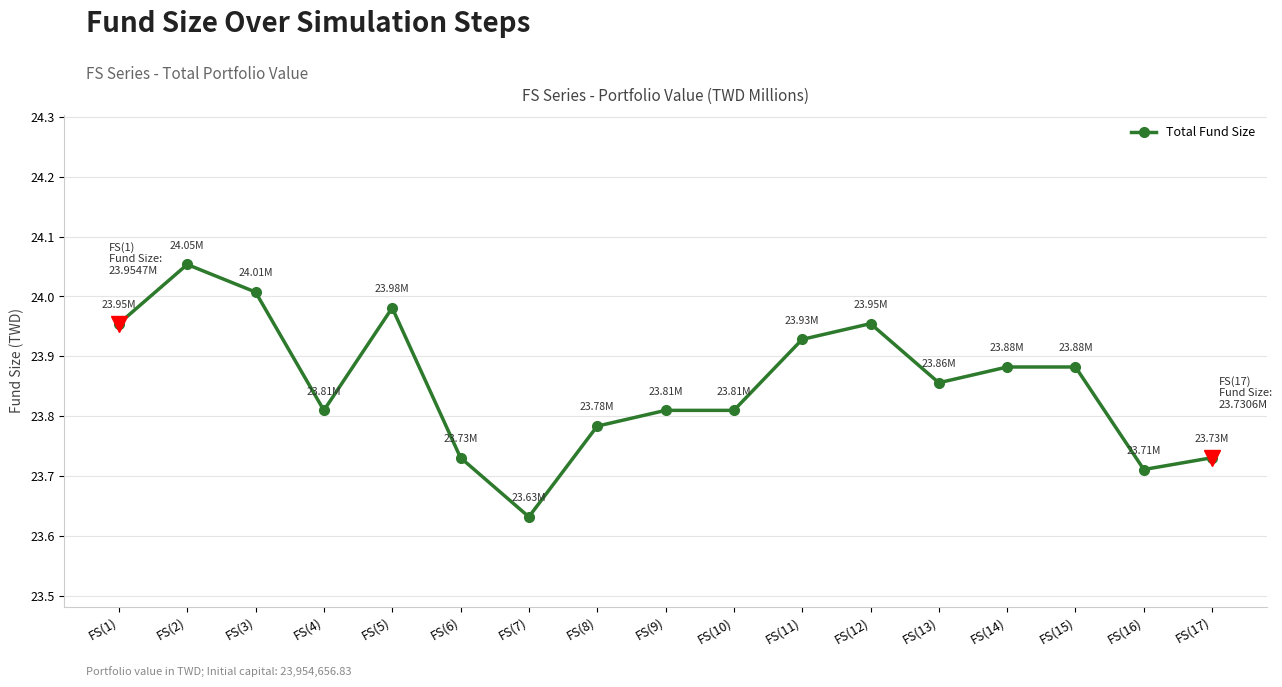

At which category does the data reach its first local valley?

FS(4)